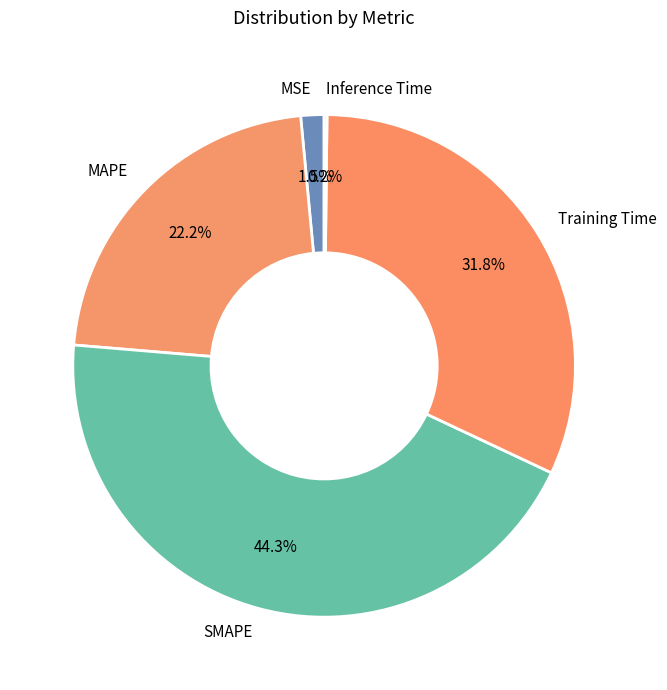

What percentage is NOT represented by MSE?

98.5%